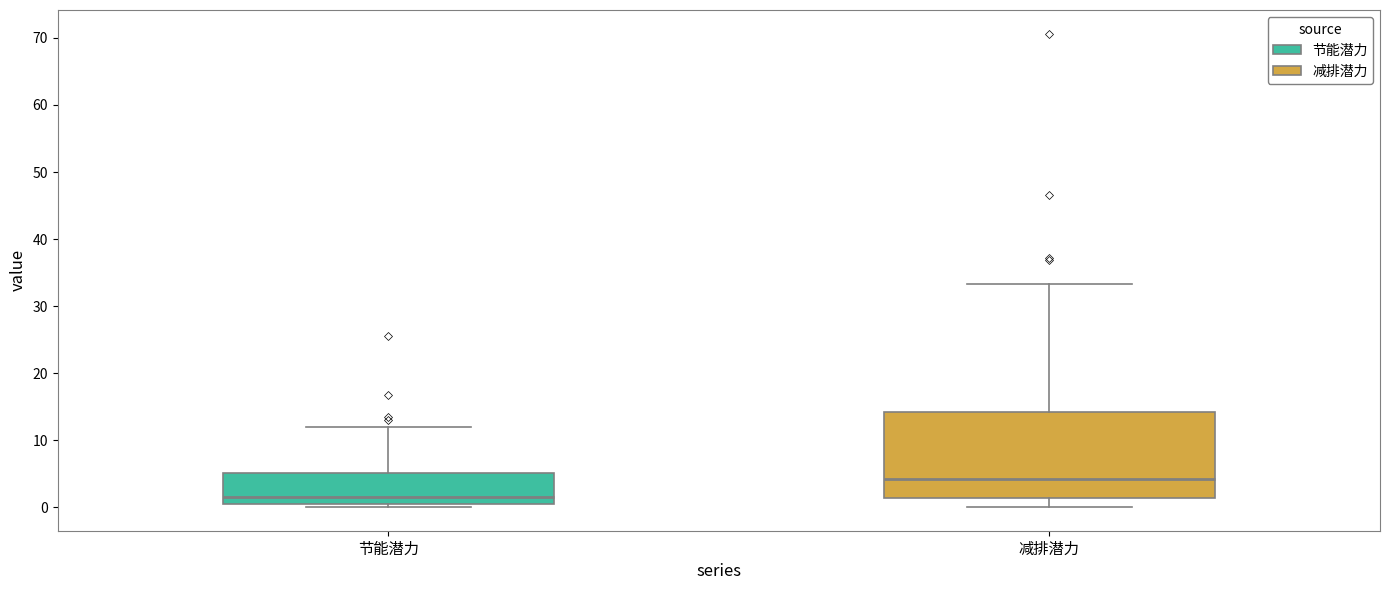

Which box's median line is the lowest?

节能潜力